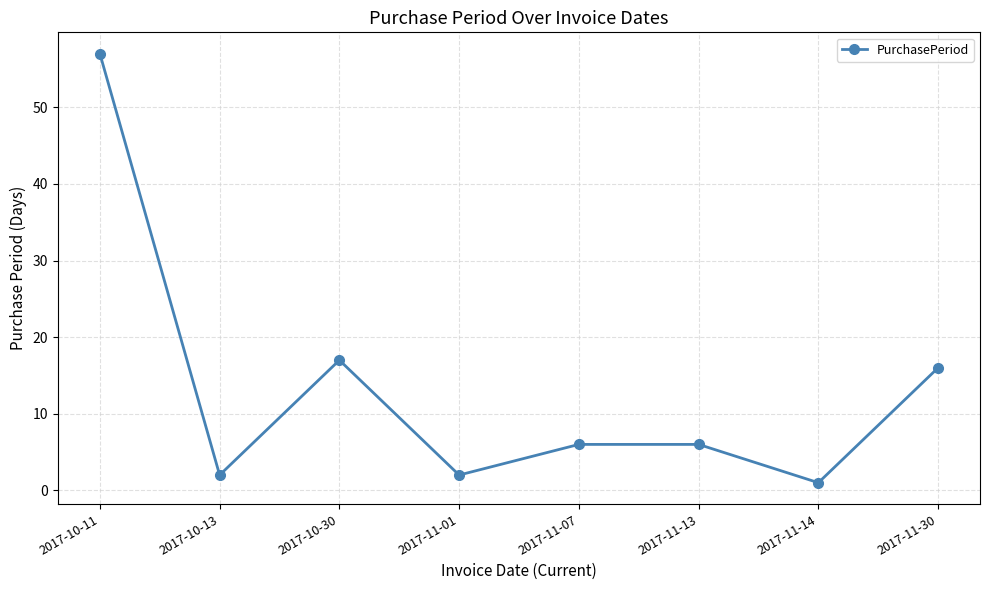

How many categories are shown in the chart?

8